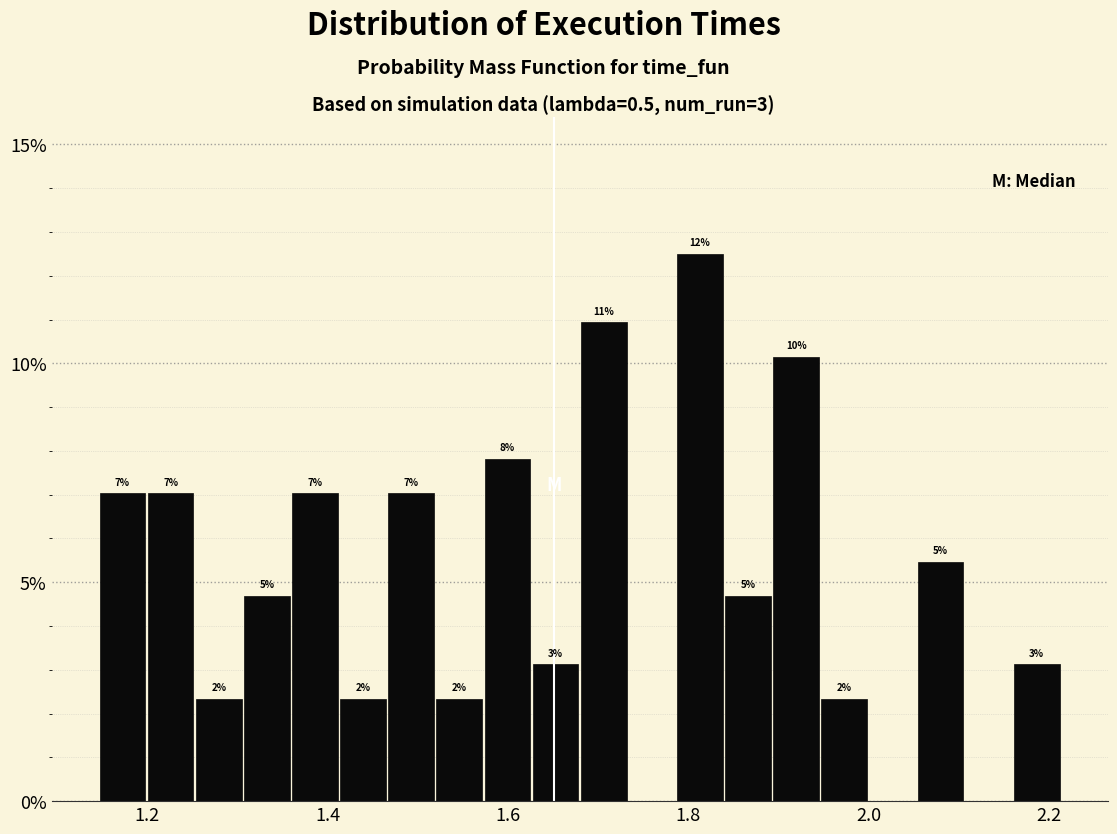

Around what value on the x-axis is the tallest bar? Give the approximate position of its centre, as read against the axis.

1.82